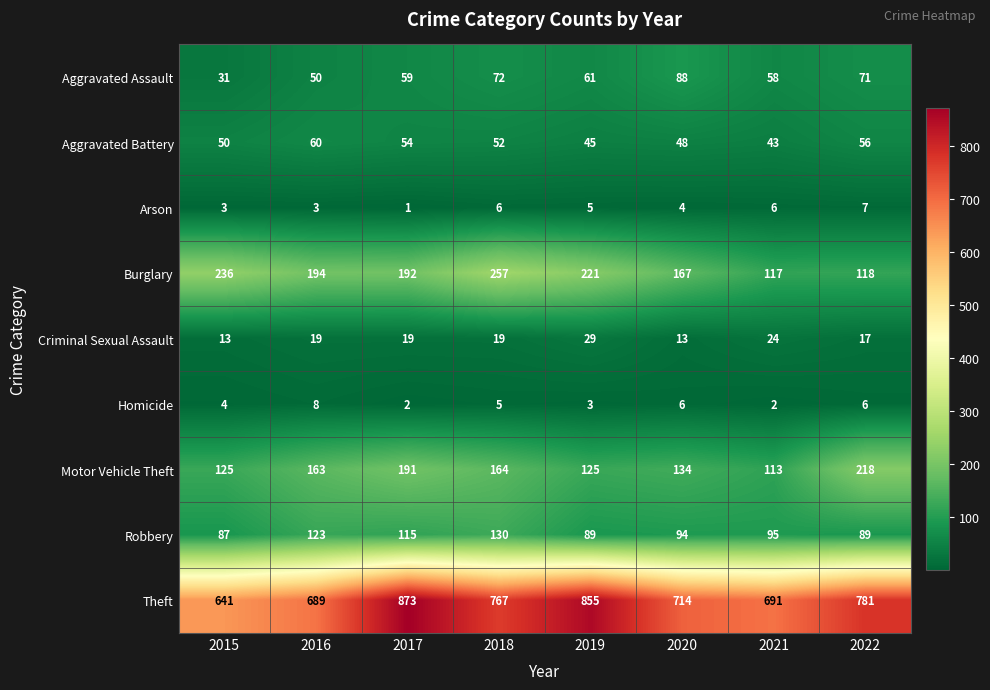

Is it true that Burglary equals 381 at 2019?

False